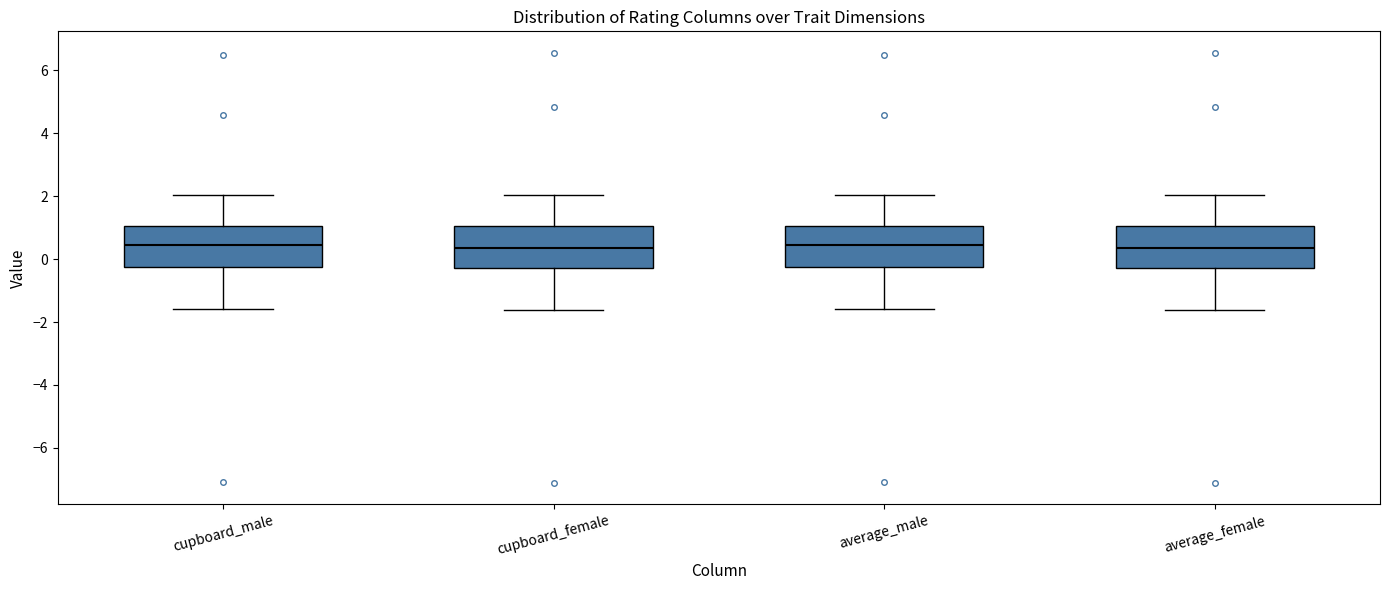

Reading left to right, read every box against the y-axis: the position of its median line, the range the box covers, and the ends of its whiskers. The values are not printed on the chart, so give them approximately, as read against the axis.

cupboard_male: median 0.4, box -0.2 to 1.0, whiskers -1.6 to 2.0
cupboard_female: median 0.4, box -0.2 to 1.0, whiskers -1.6 to 2.0
average_male: median 0.4, box -0.2 to 1.0, whiskers -1.6 to 2.0
average_female: median 0.4, box -0.2 to 1.0, whiskers -1.6 to 2.0